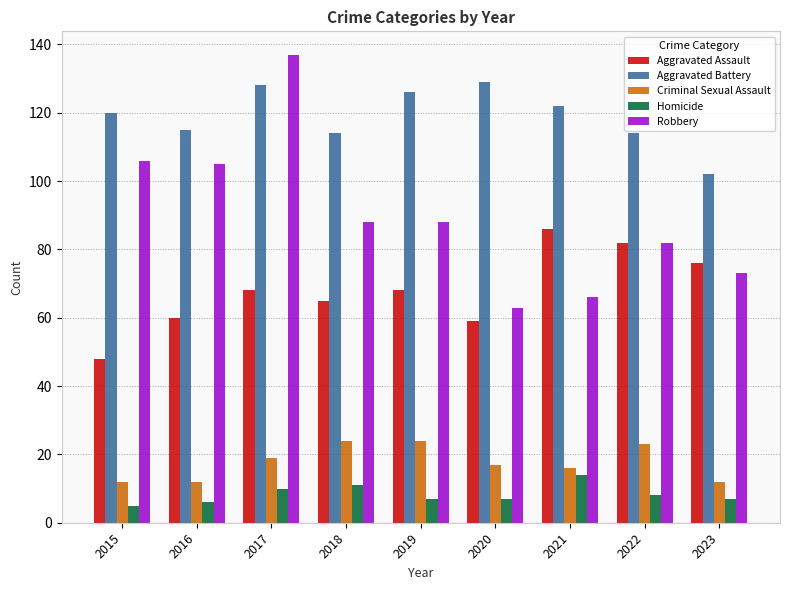

What is the lowest value of the Aggravated Battery series?

102